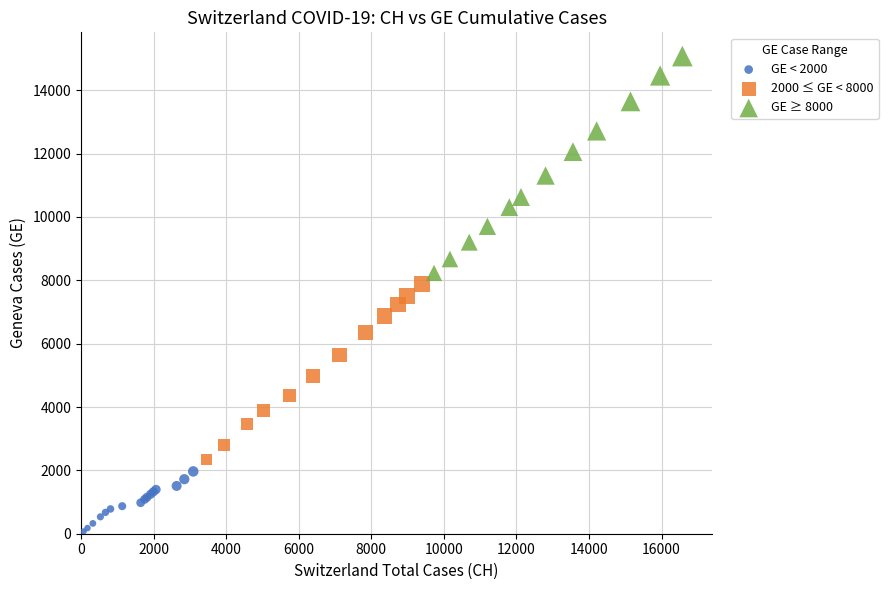

Which series contains the highest Y value?

GE ≥ 8000